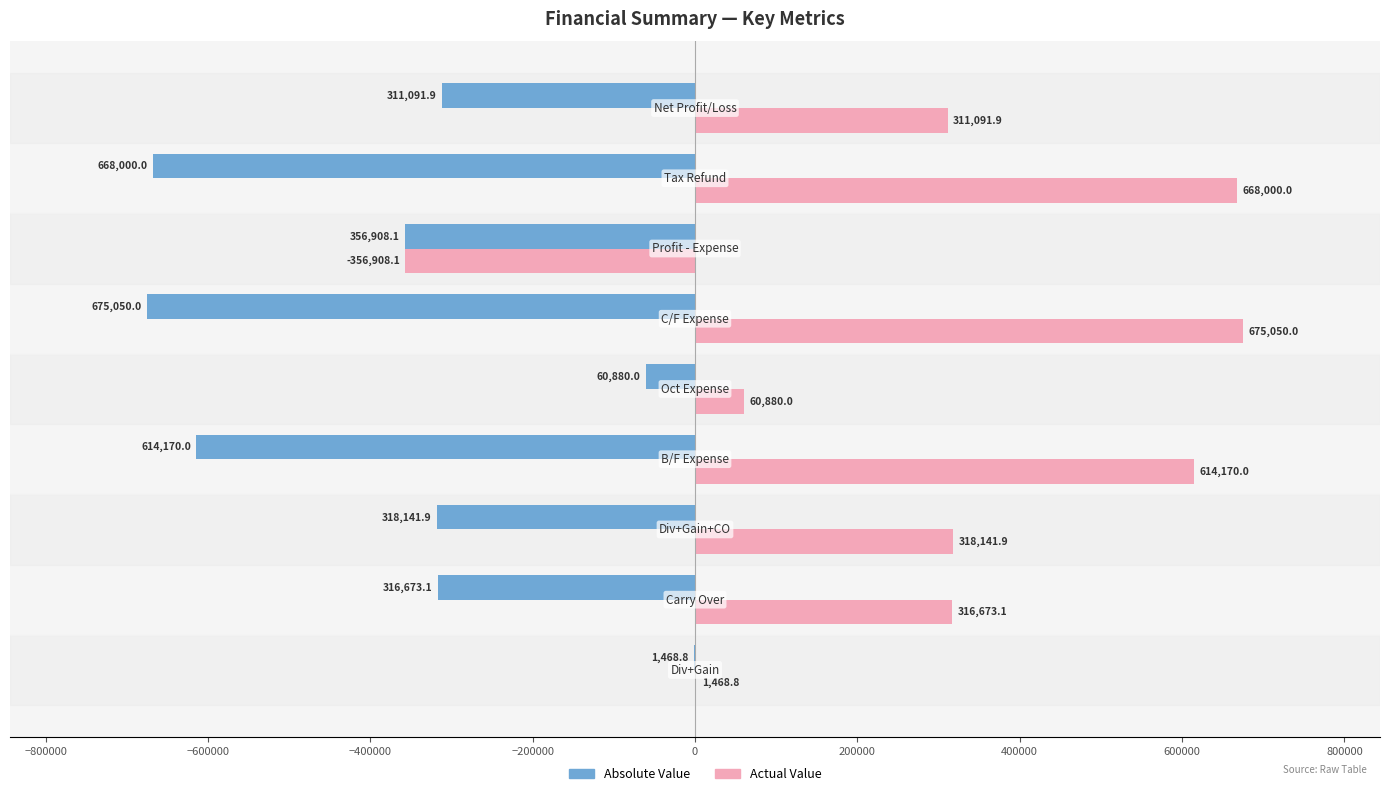

What is the greatest value displayed?

675050.0